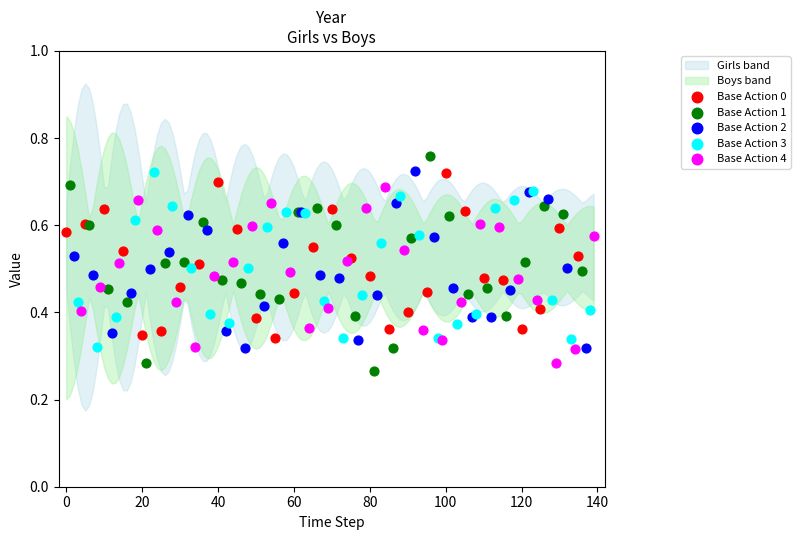

Which series contains the highest Y value?

Base Action 1